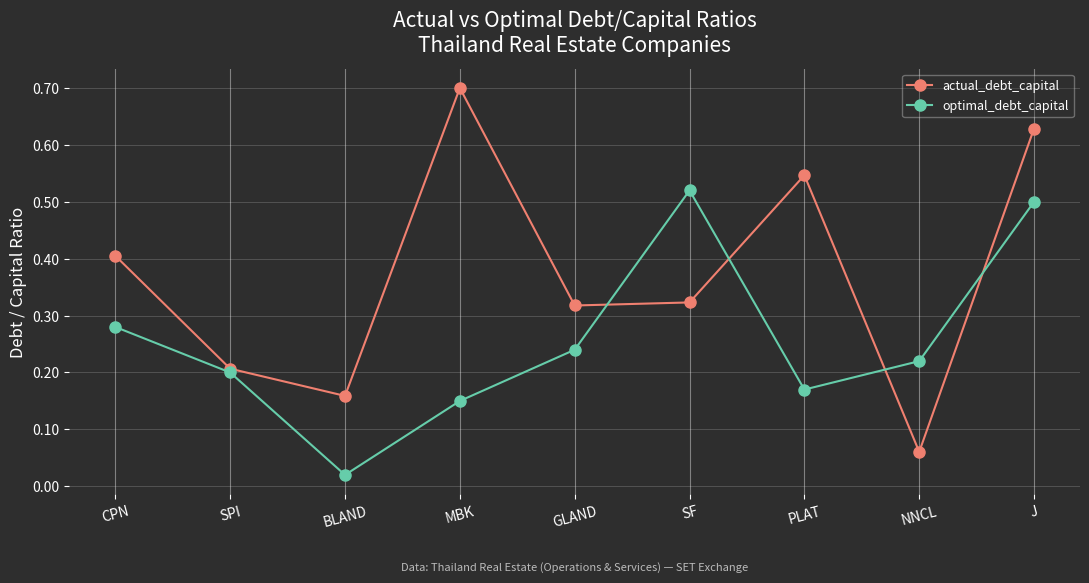

The actual_debt_capital series shows 0.4 at CPN. True or false?

True